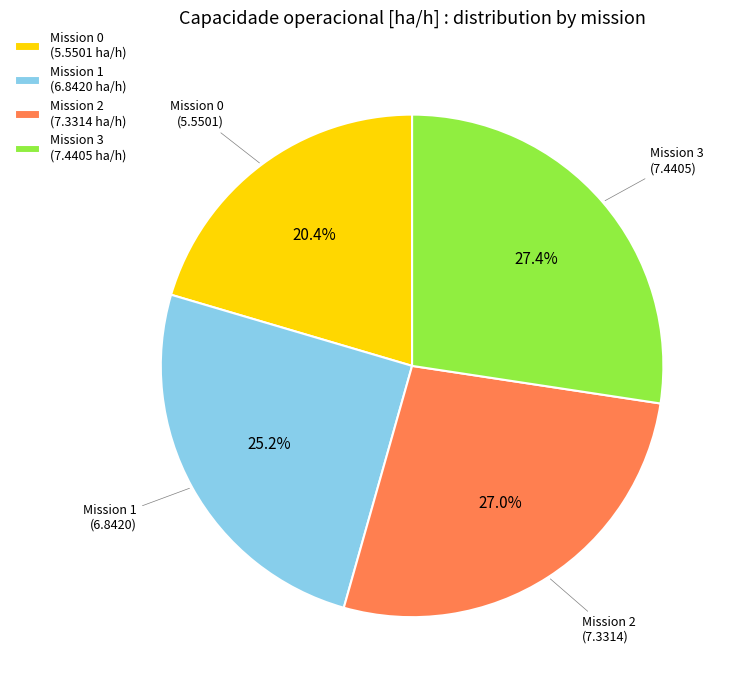

To the nearest percent, what is the difference between the largest and smallest slice percentages?

7%